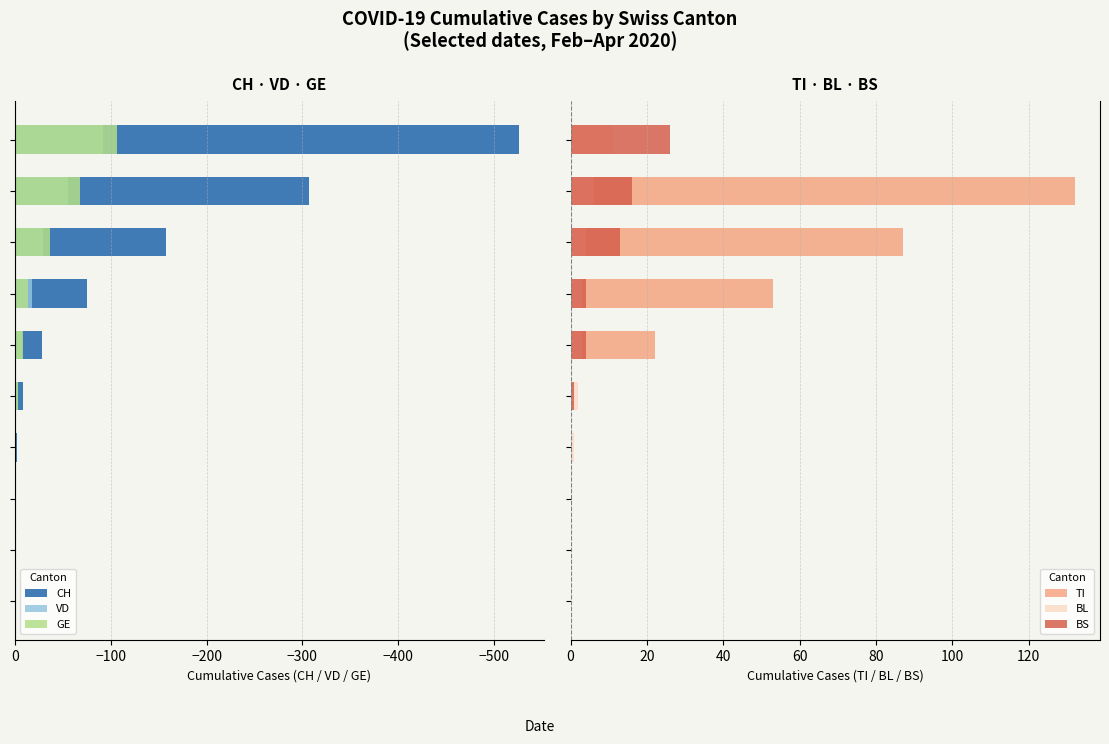

Are the bars horizontal?

Yes